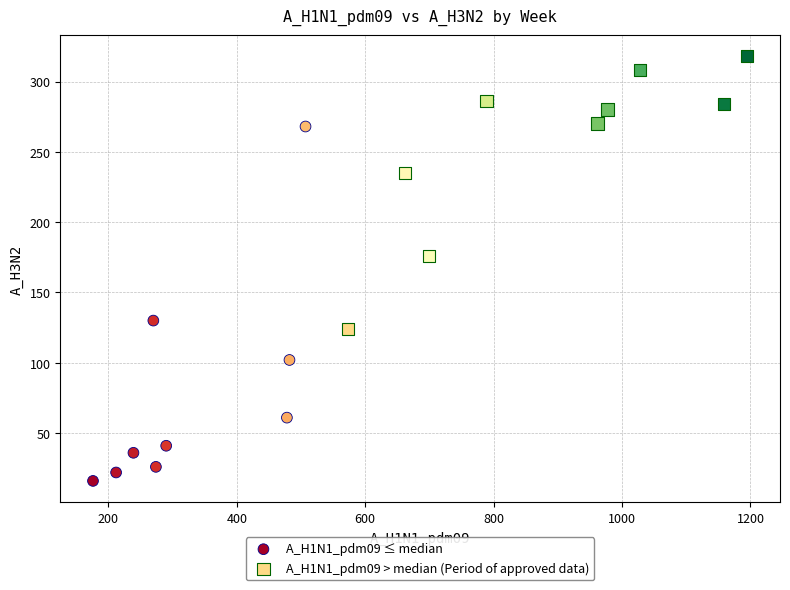

Which series contains the lowest Y value?

A_H1N1_pdm09 ≤ median